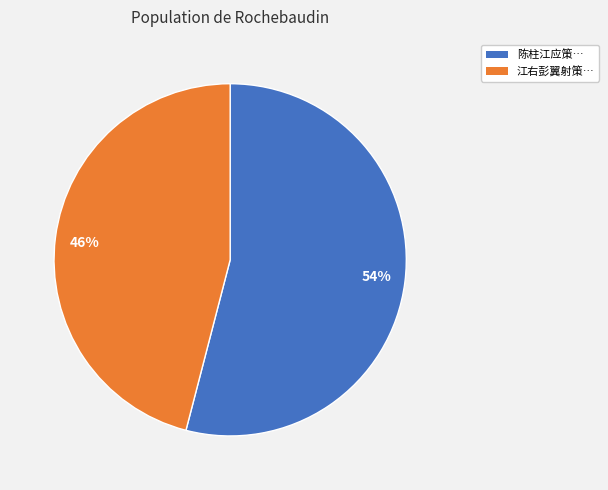

The 54% slice represents 65% of the pie. True or false?

False